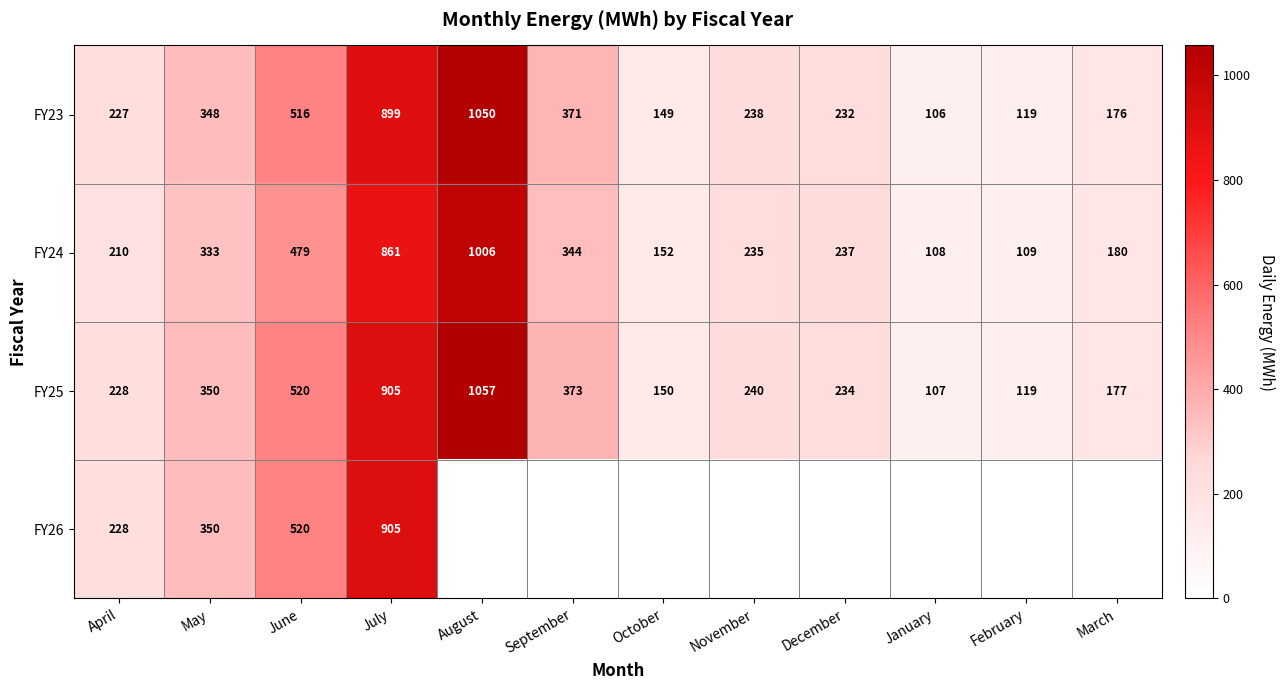

At which label does FY25 reach its minimum?

January